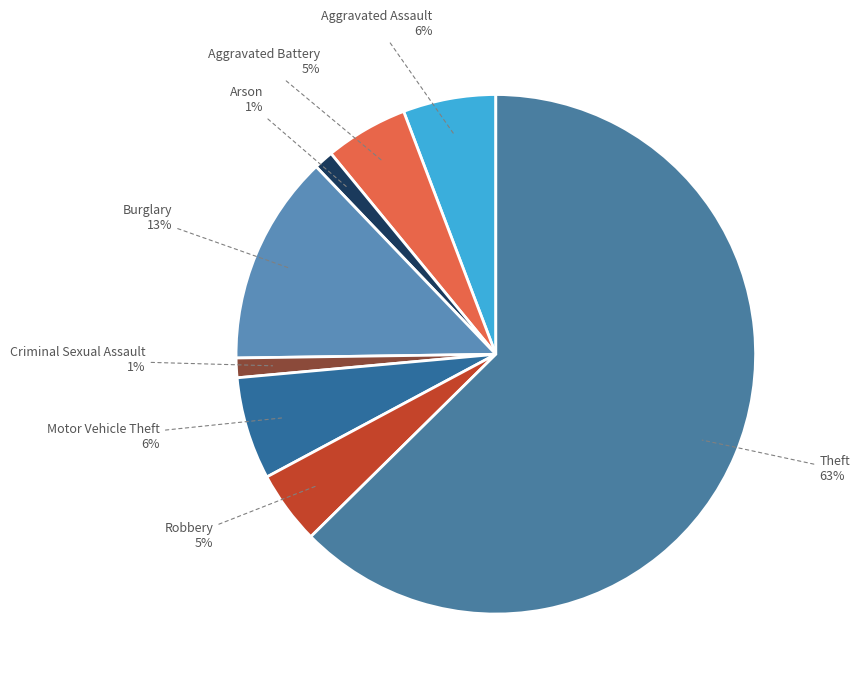

What percentage is the Criminal Sexual Assault slice, to the nearest percent?

1%